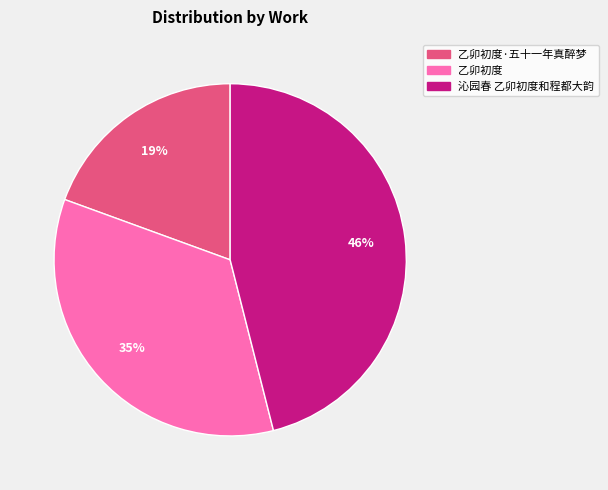

To the nearest percent, what is the difference between the largest and smallest slice percentages?

27%